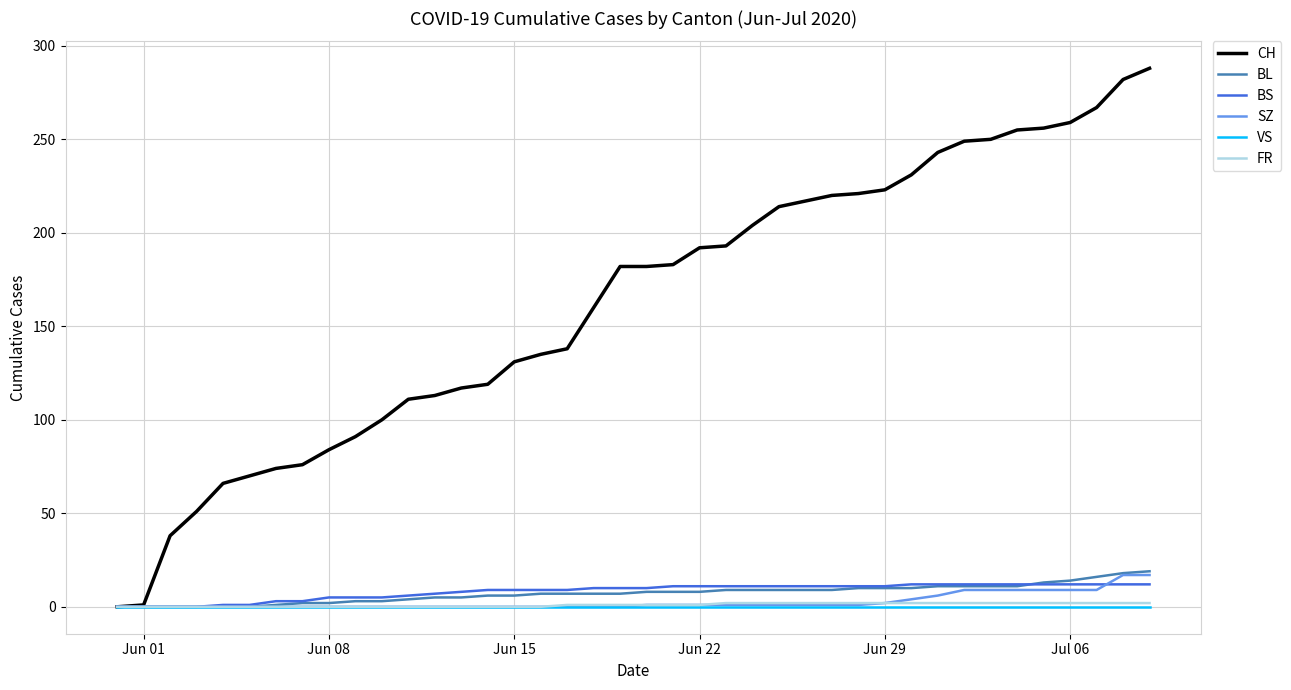

Which series has the widest spread of values?

CH